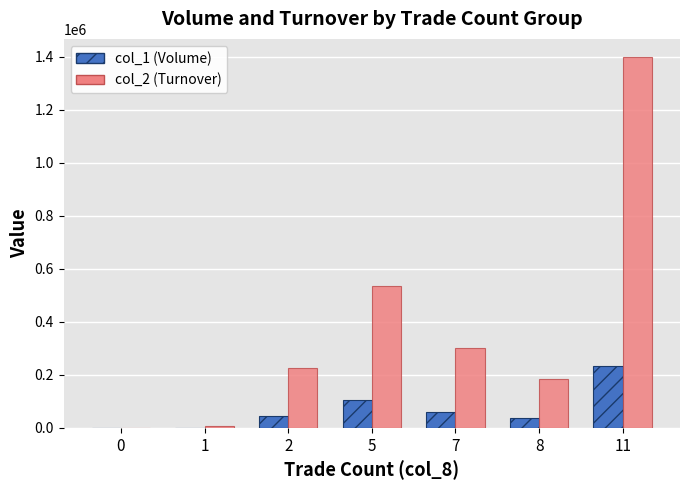

How many groups of bars are there?

7